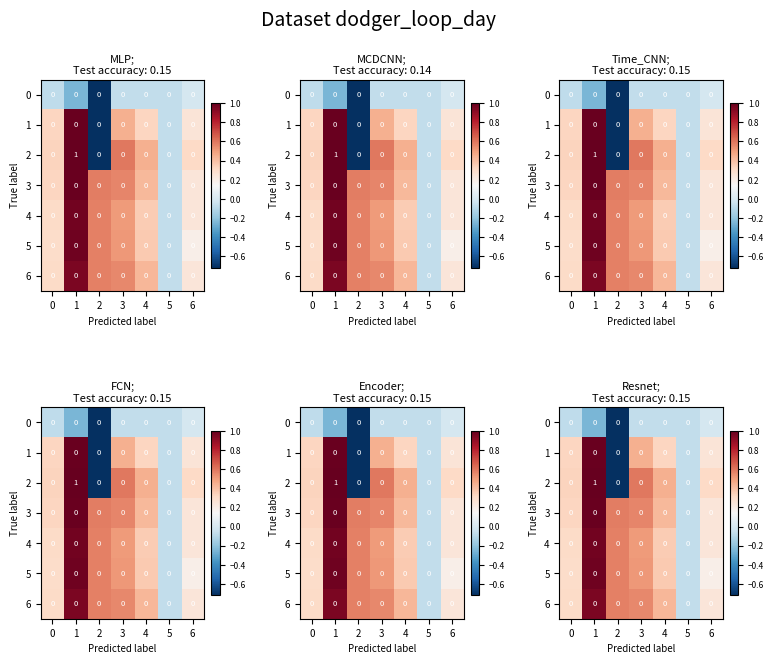

What is the difference between the highest and lowest values at 6?

0.3